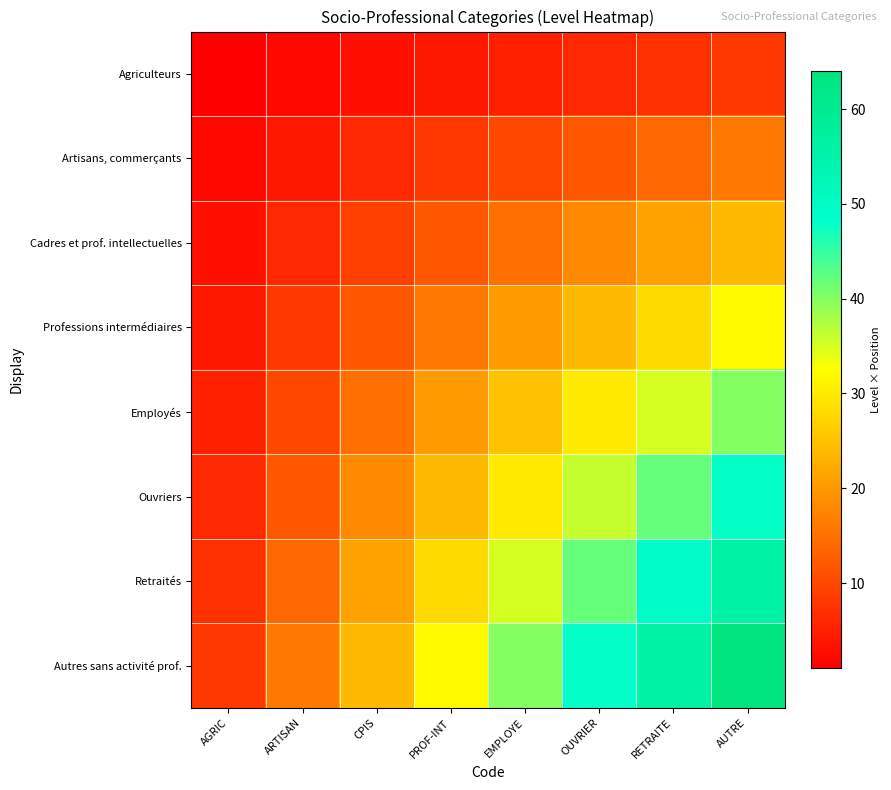

Which series has the largest total across all categories?

Autres sans activité prof.